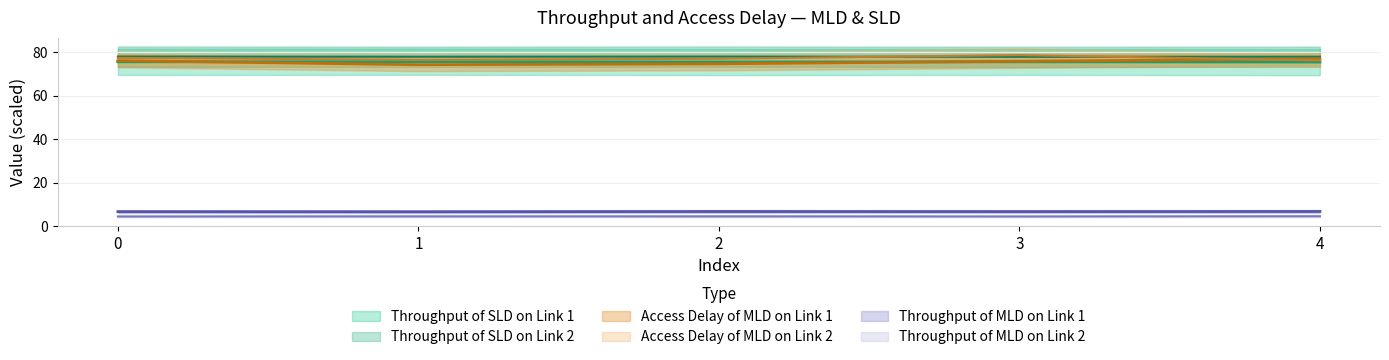

True or false: Throughput of MLD on Link 2 has a value of 2.3 at 0.

False